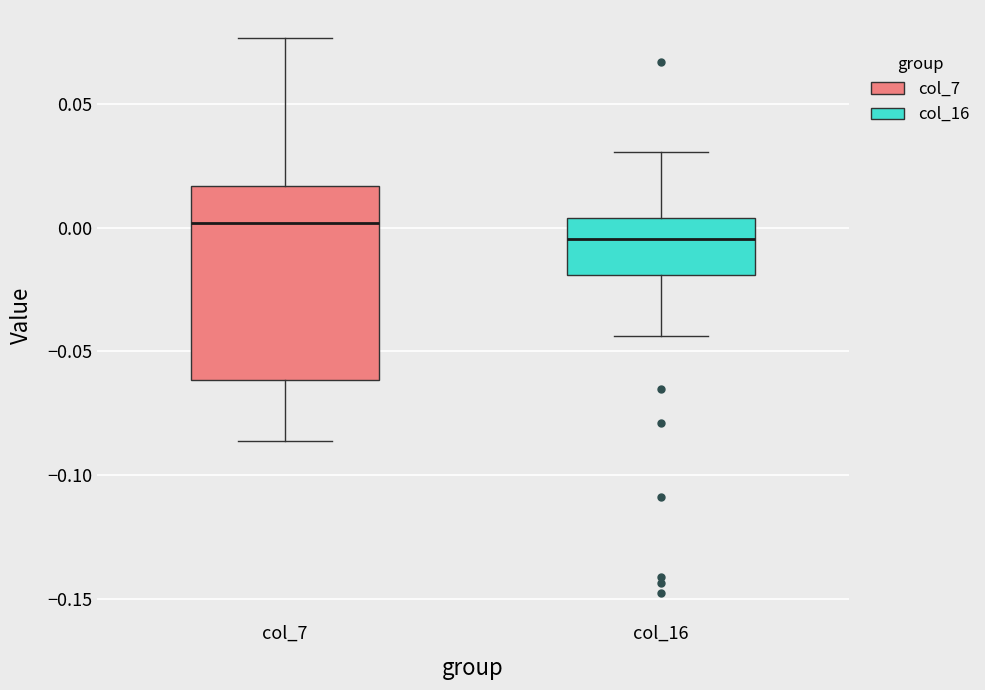

Which box is the tallest, from its lower edge to its upper edge?

col_7